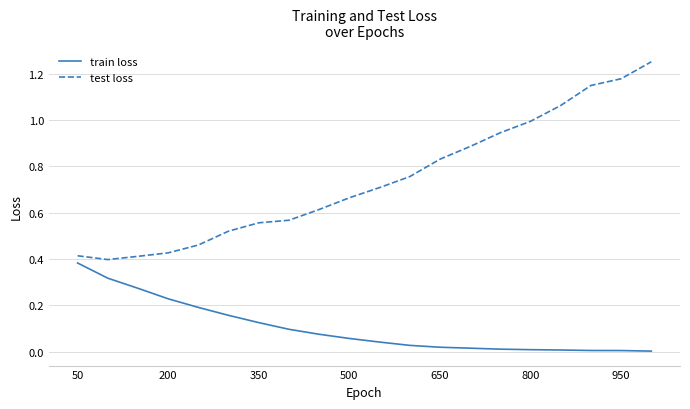

Which series has the widest spread of values?

test loss